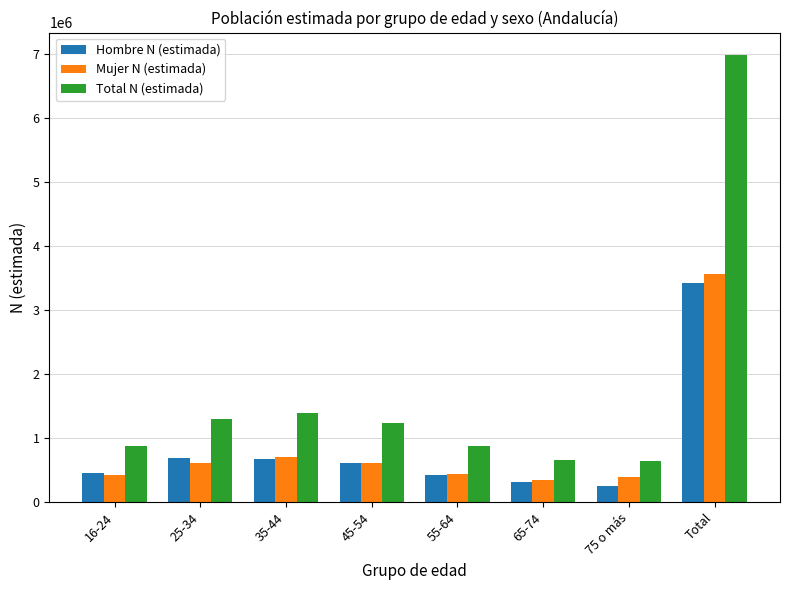

Does the chart contain stacked bars?

No